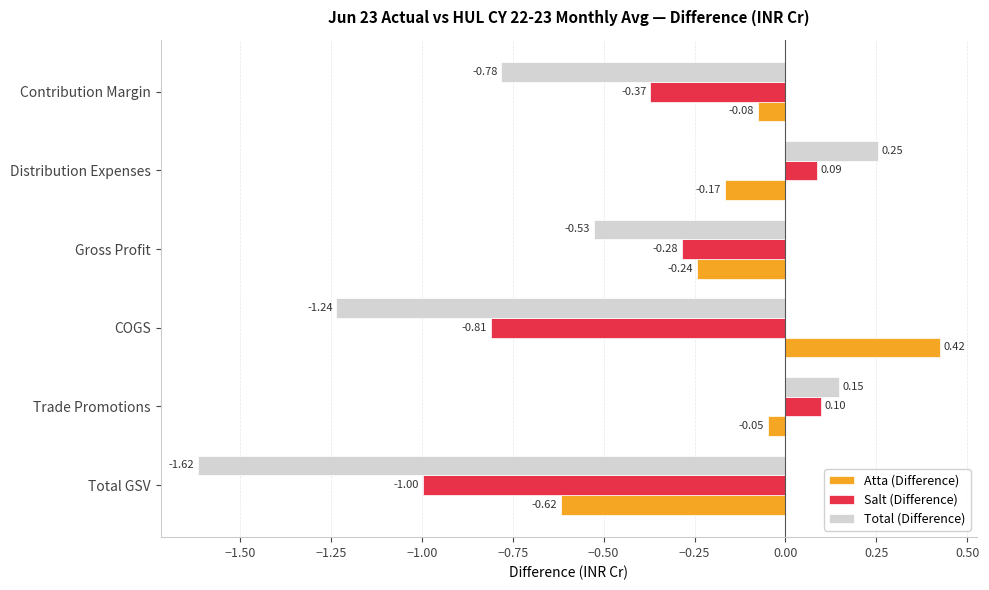

Where is Salt (Difference) nearest to the value 0?

Distribution Expenses